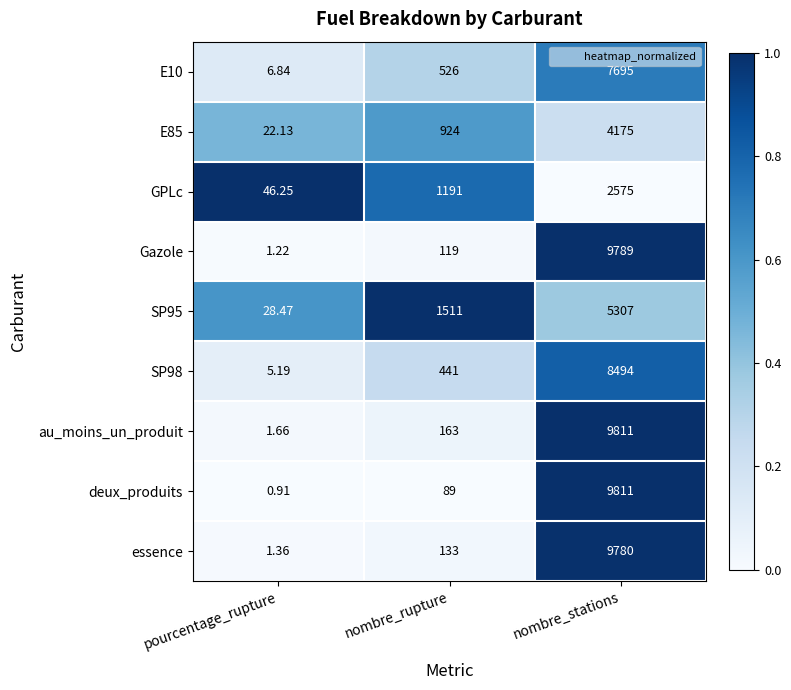

Rank the categories by E10 value from highest to lowest.

nombre_stations, nombre_rupture, pourcentage_rupture